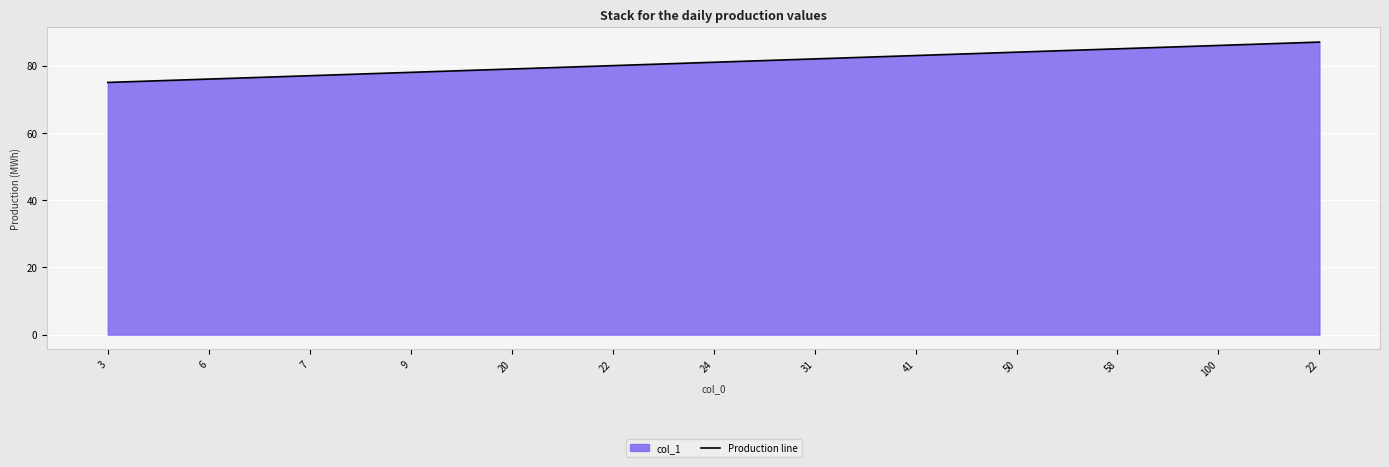

The value at 22 is 138. True or false?

False